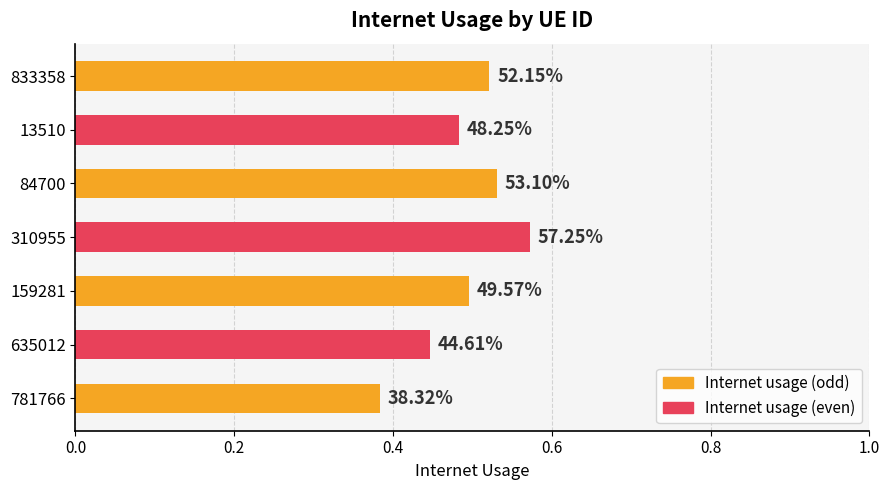

How many bars are there in total?

7